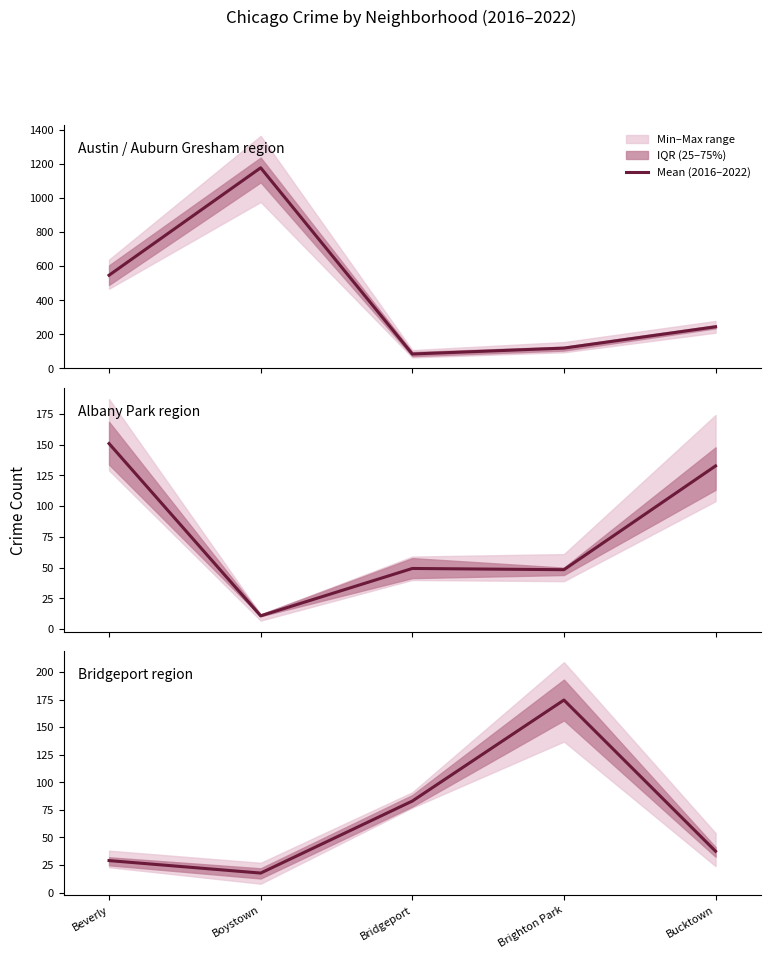

How many values exceed 37?

3